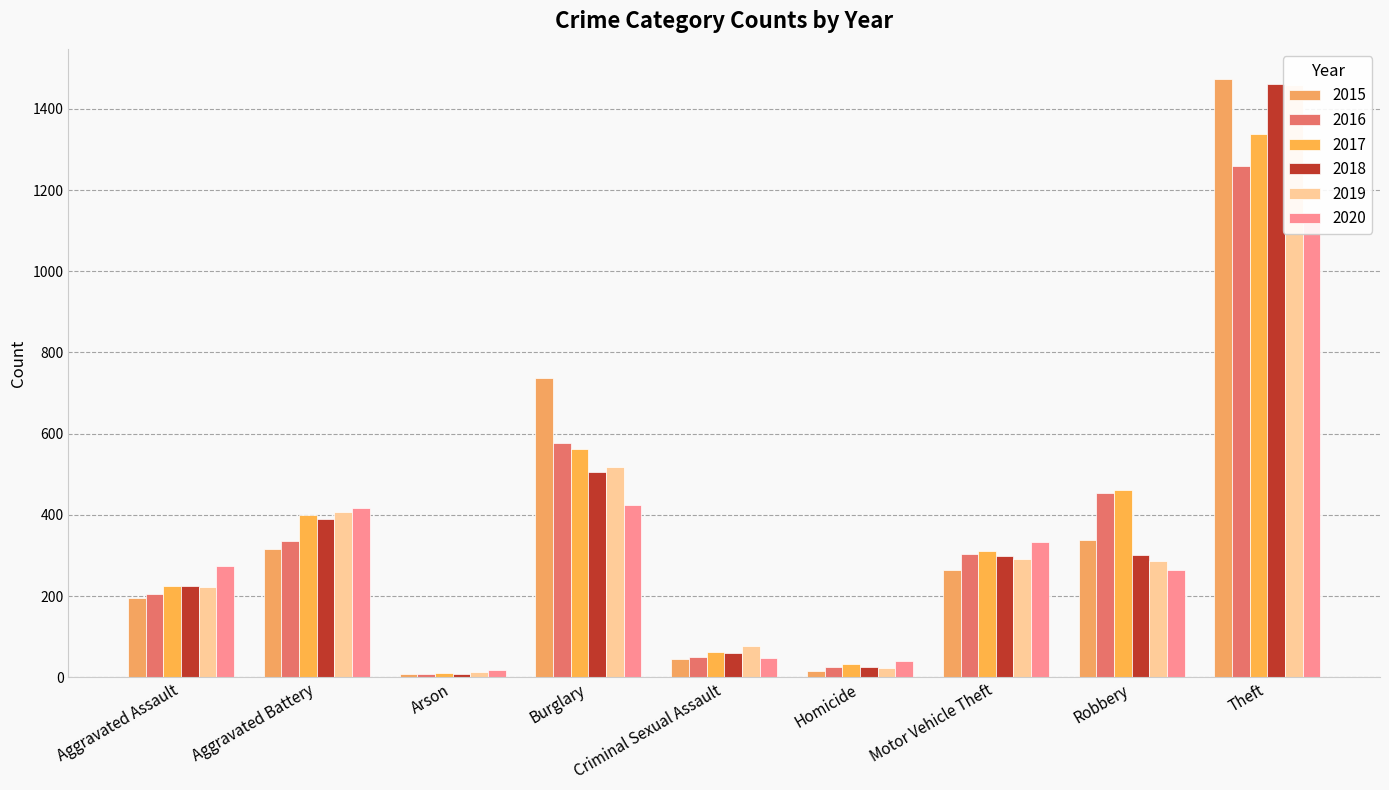

List the labels in order of 2015 value, largest first.

Theft, Burglary, Robbery, Aggravated Battery, Motor Vehicle Theft, Aggravated Assault, Criminal Sexual Assault, Homicide, Arson